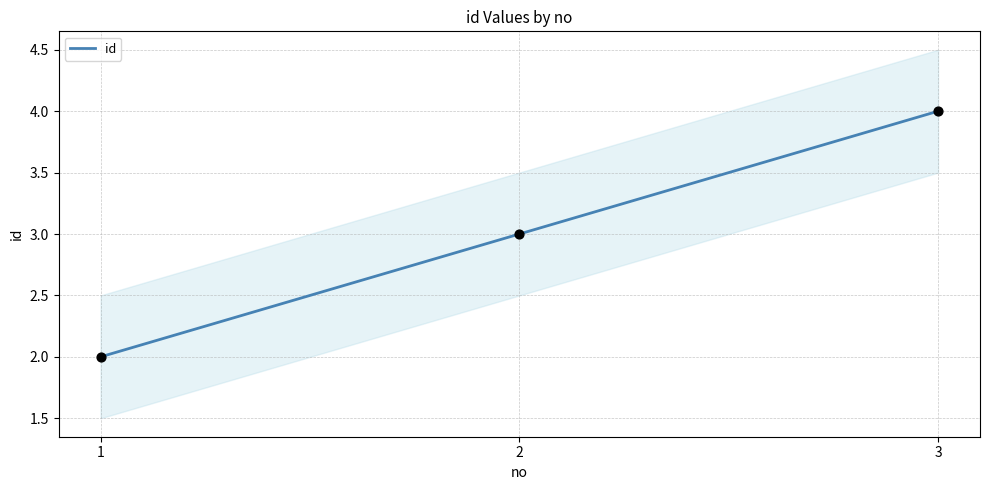

Between 1 and 2, which is larger?

2